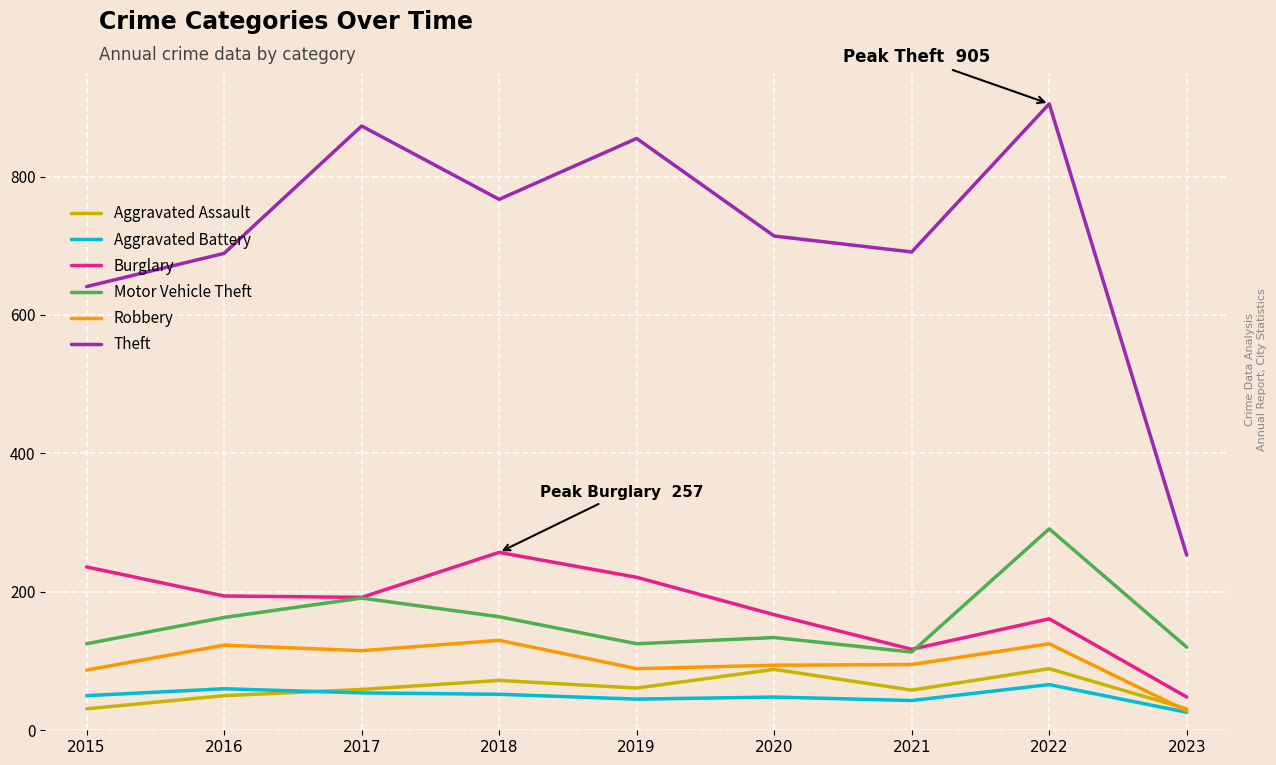

Which category has the highest value in the Theft series?

2022